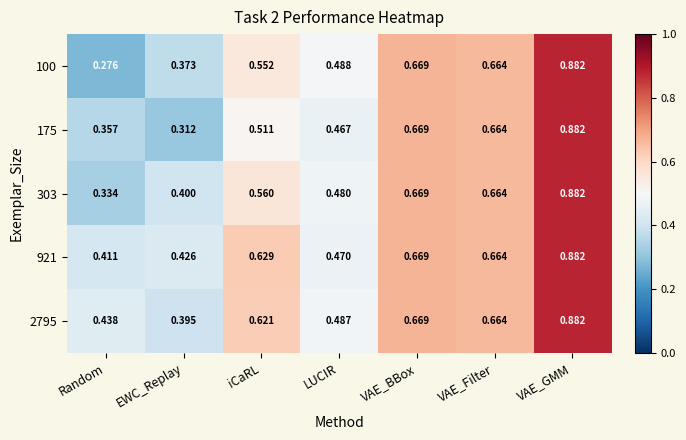

At which category does the chart reach its peak across all series?

VAE_GMM